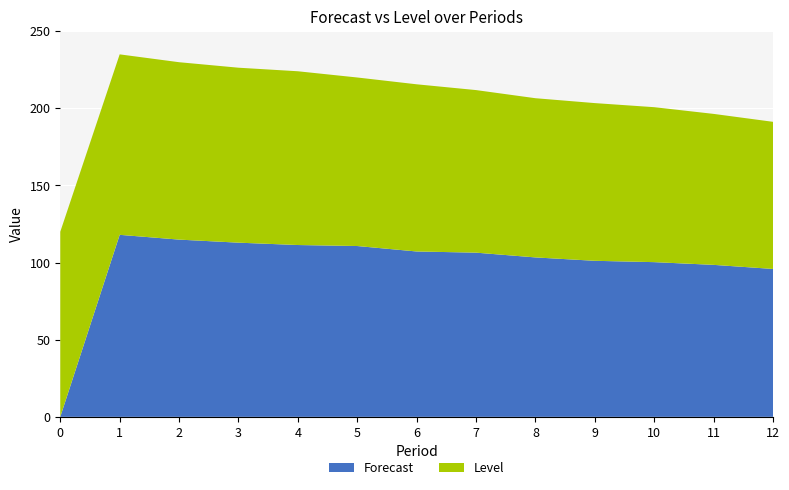

Reading left to right, extract all data points from this chart.

Forecast: 0.0	118.0	114.9	112.9	111.4	110.7	107.2	106.4	103.4	101.2	100.3	98.5	95.9
Level: 120.0	117.0	115.0	113.4	112.7	109.3	108.4	105.4	103.2	102.2	100.5	97.9	95.4